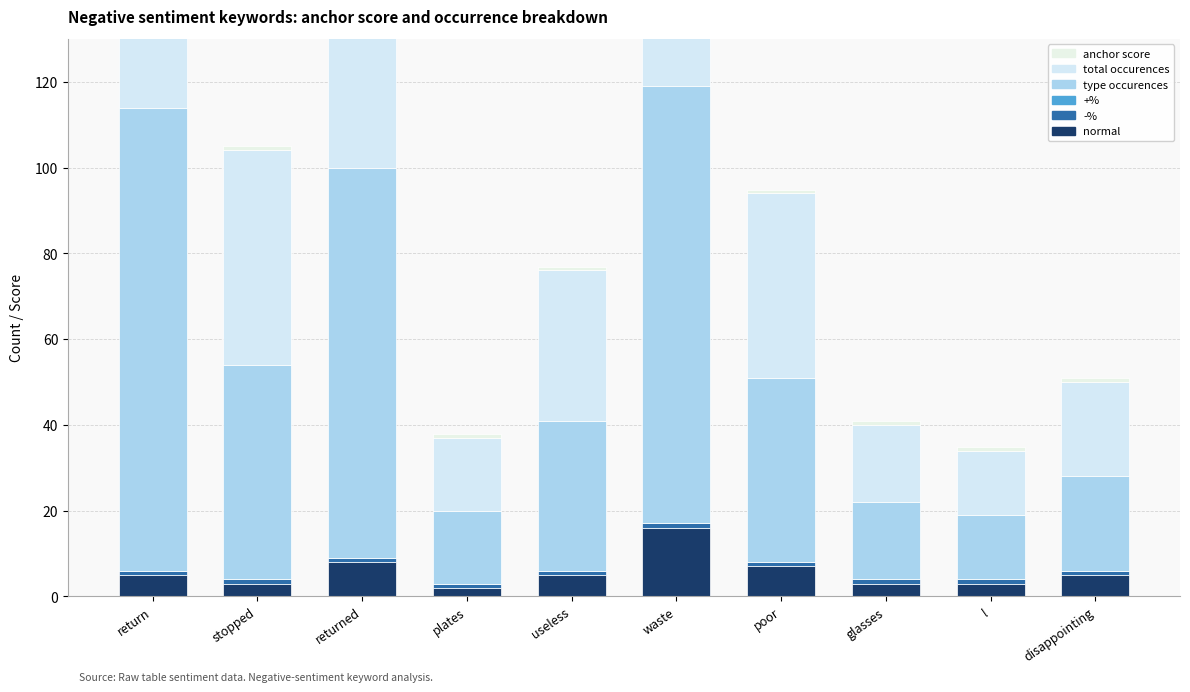

Between plates and glasses, which series saw the biggest shift?

normal